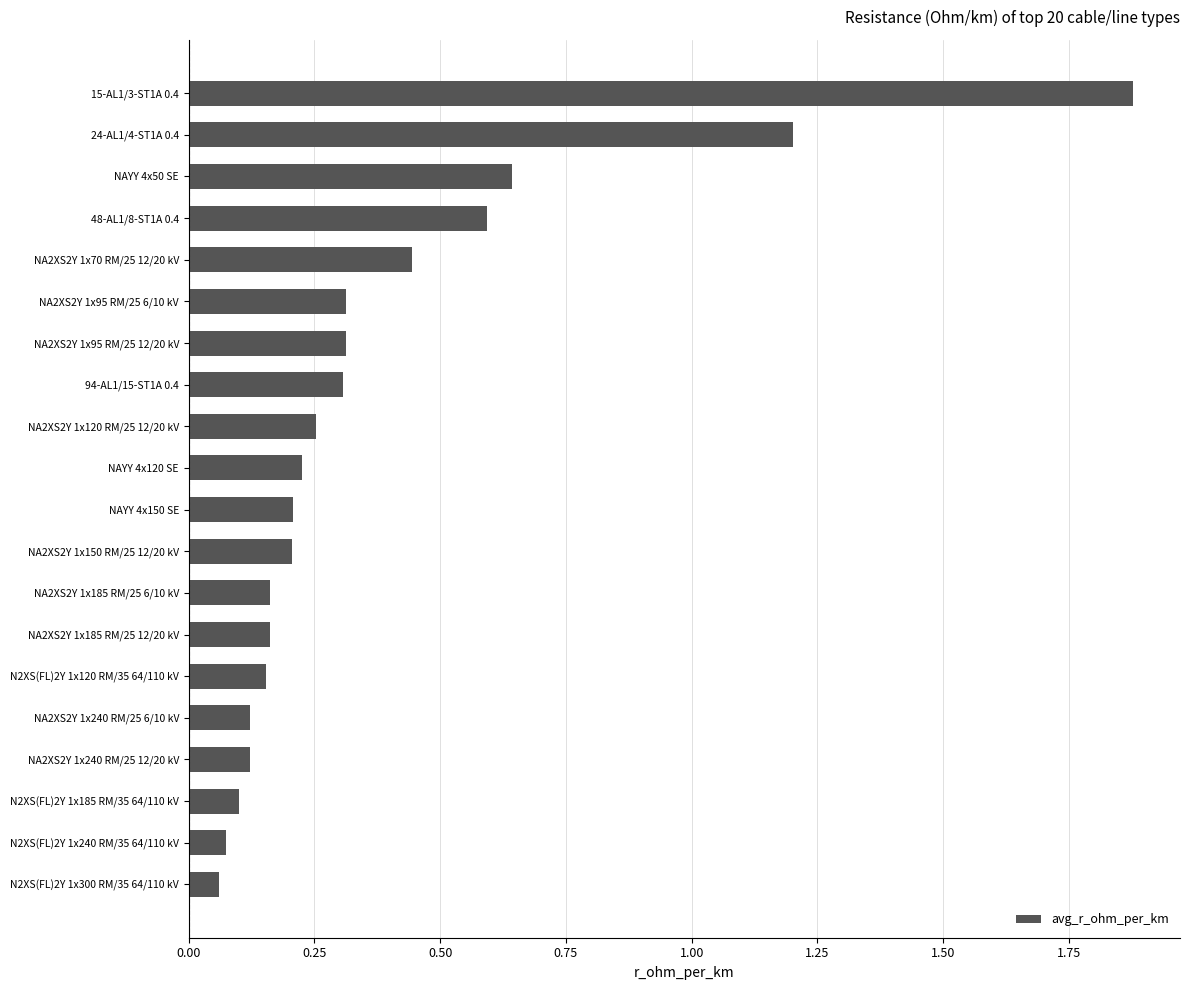

How many bars are there in total?

20